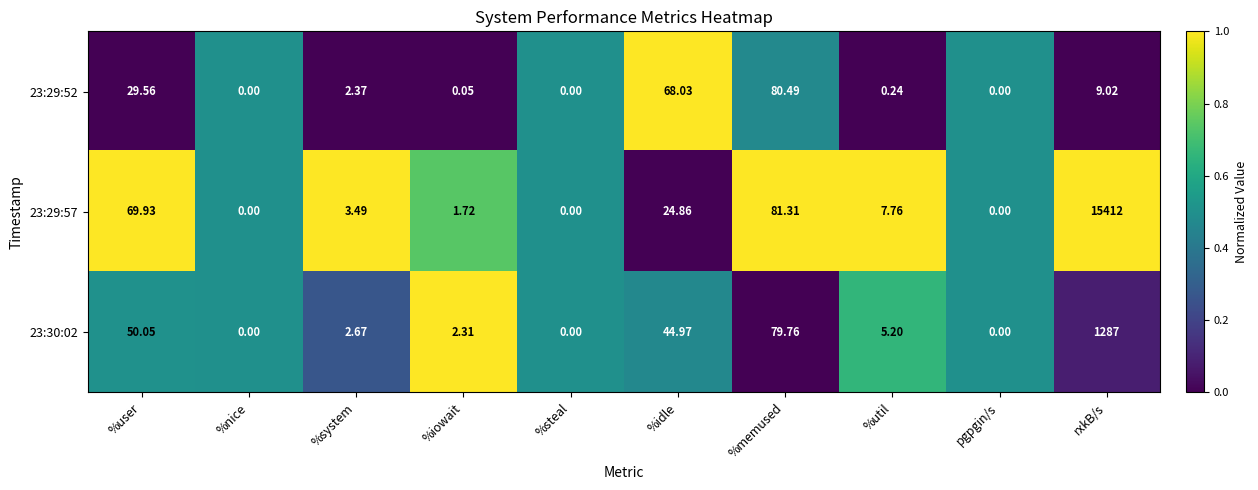

List the series in order of their peak value, lowest first.

23:29:52, 23:30:02, 23:29:57